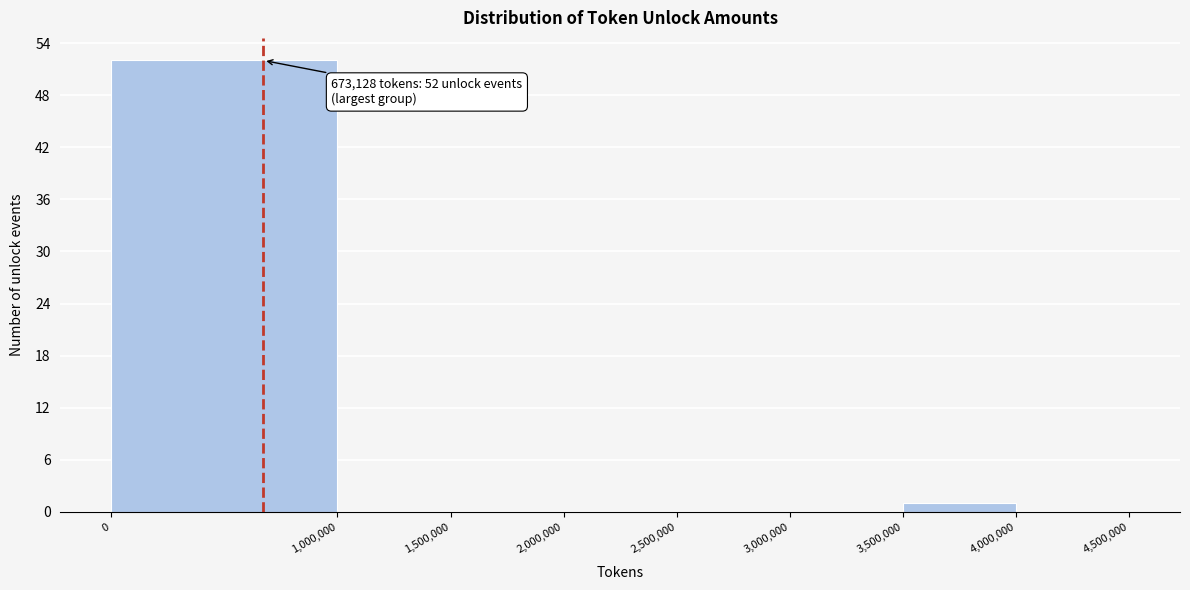

Over which range of the x-axis is the bar tallest?

0 to 1,000,000